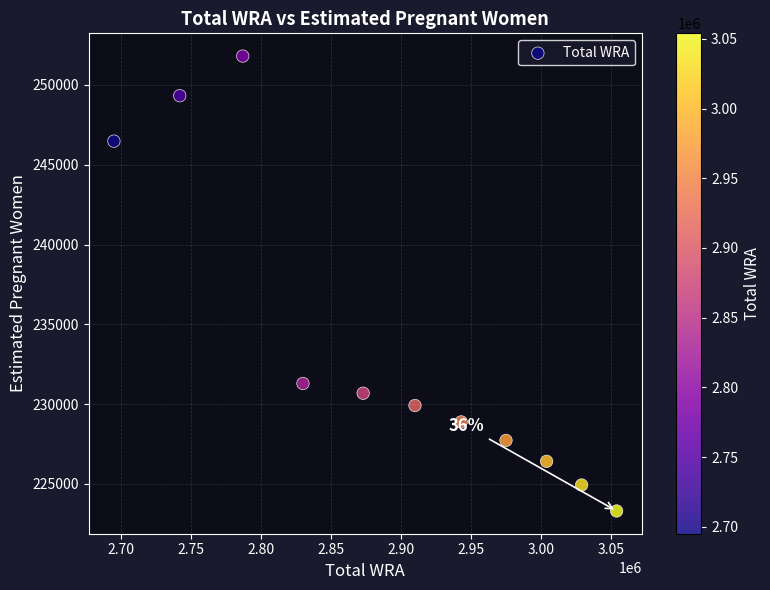

What is the range of Y values (max minus min)?

28503.1